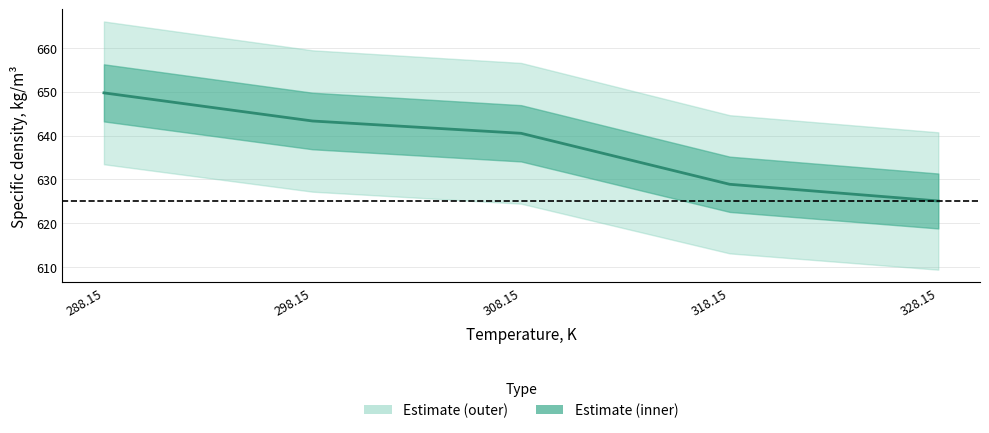

True or false: there are more than 0 points higher than both neighbors.

False